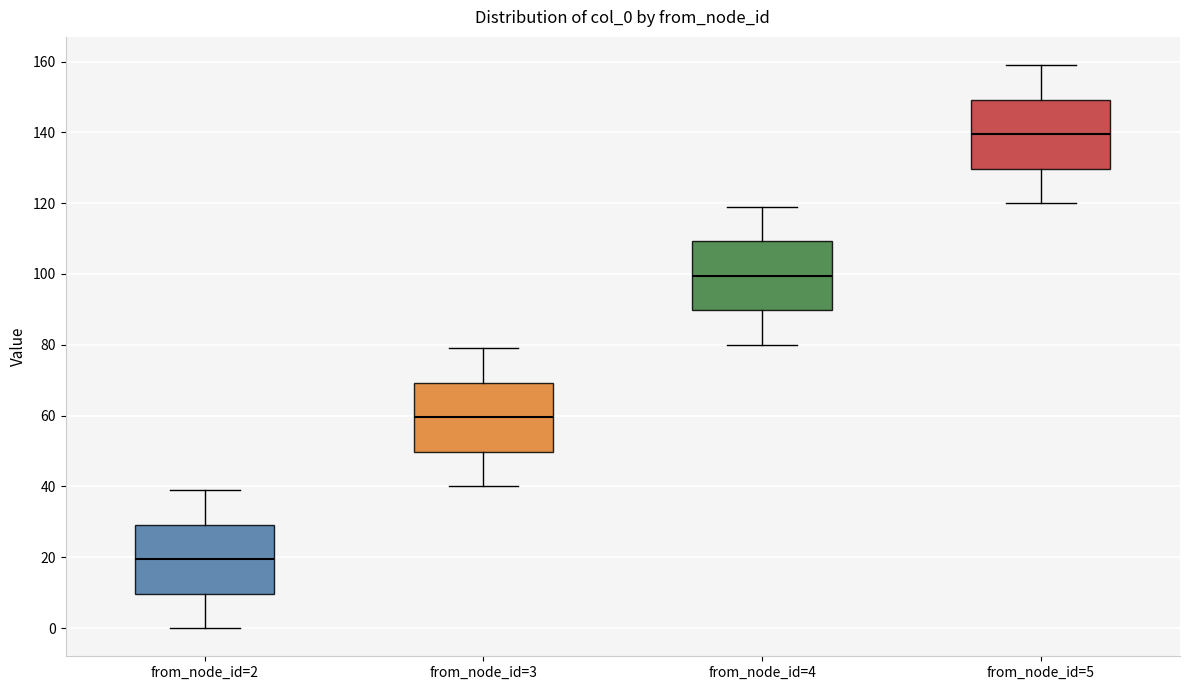

Reading left to right, transcribe this box plot: for each box, give where its median line is, the range the box spans, and where its two whiskers end, as read against the y-axis. The values are not printed on the chart, so give them approximately, as read against the axis.

from_node_id=2: median 20, box 10 to 30, whiskers 0 to 40
from_node_id=3: median 60, box 50 to 70, whiskers 40 to 80
from_node_id=4: median 100, box 90 to 110, whiskers 80 to 120
from_node_id=5: median 140, box 130 to 150, whiskers 120 to 160